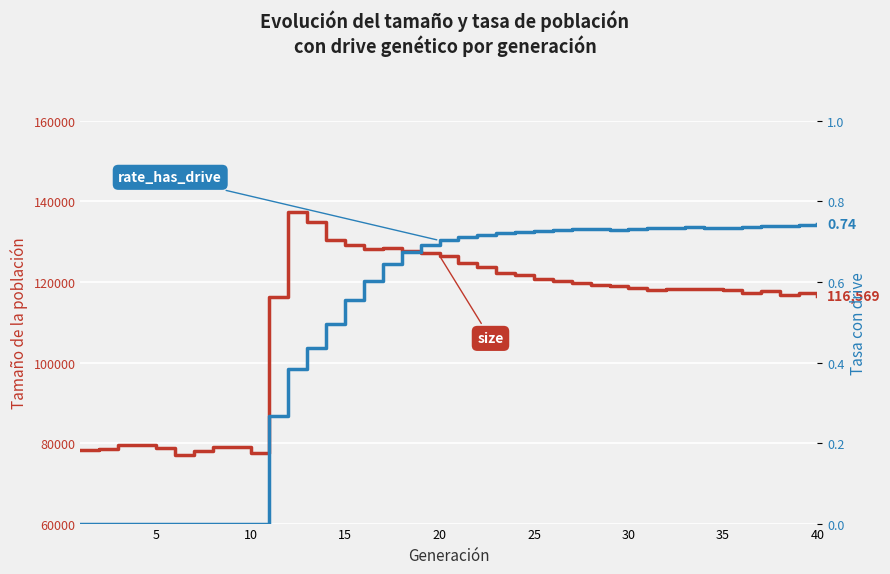

Rank the series by their maximum value, from highest to lowest.

size, rate_has_drive